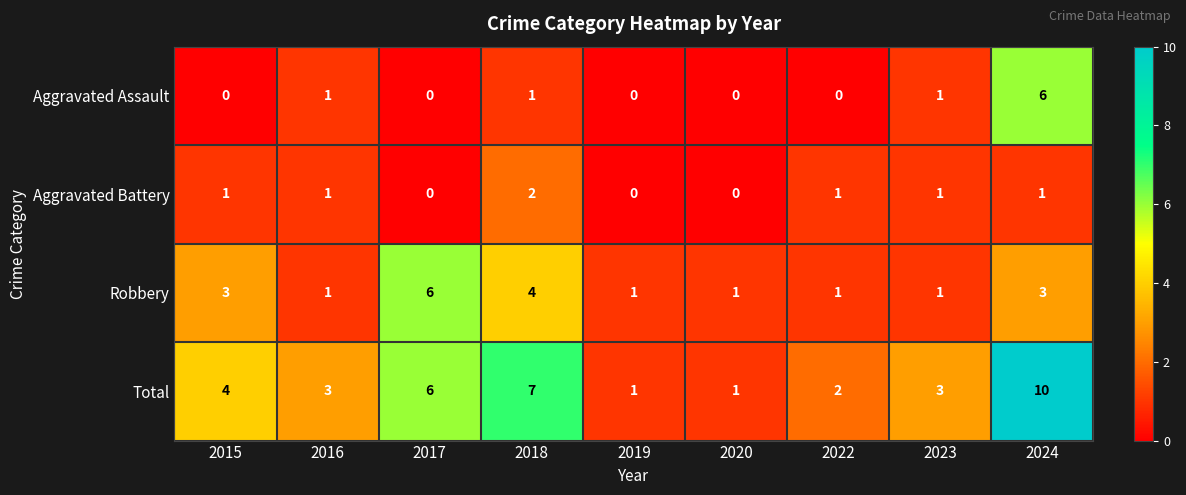

At how many categories does at least one series exceed 0?

9